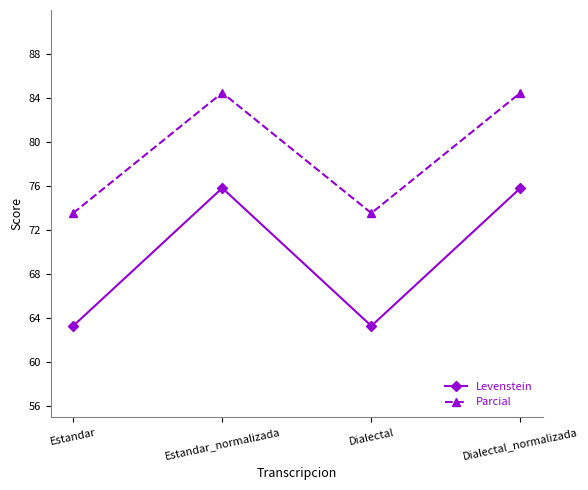

What is the lowest value of the Parcial series?

73.6